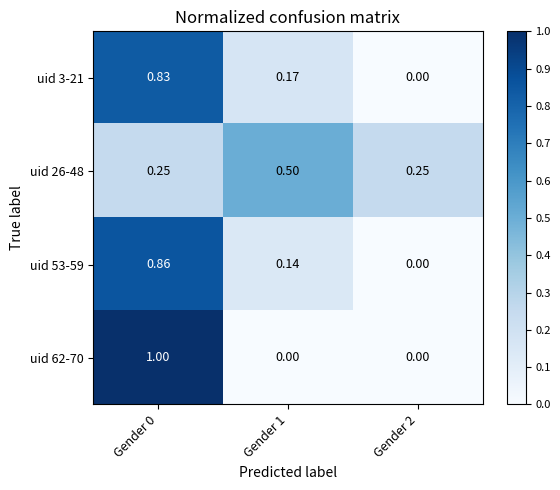

What is the total value across all series at Gender 0?

2.9